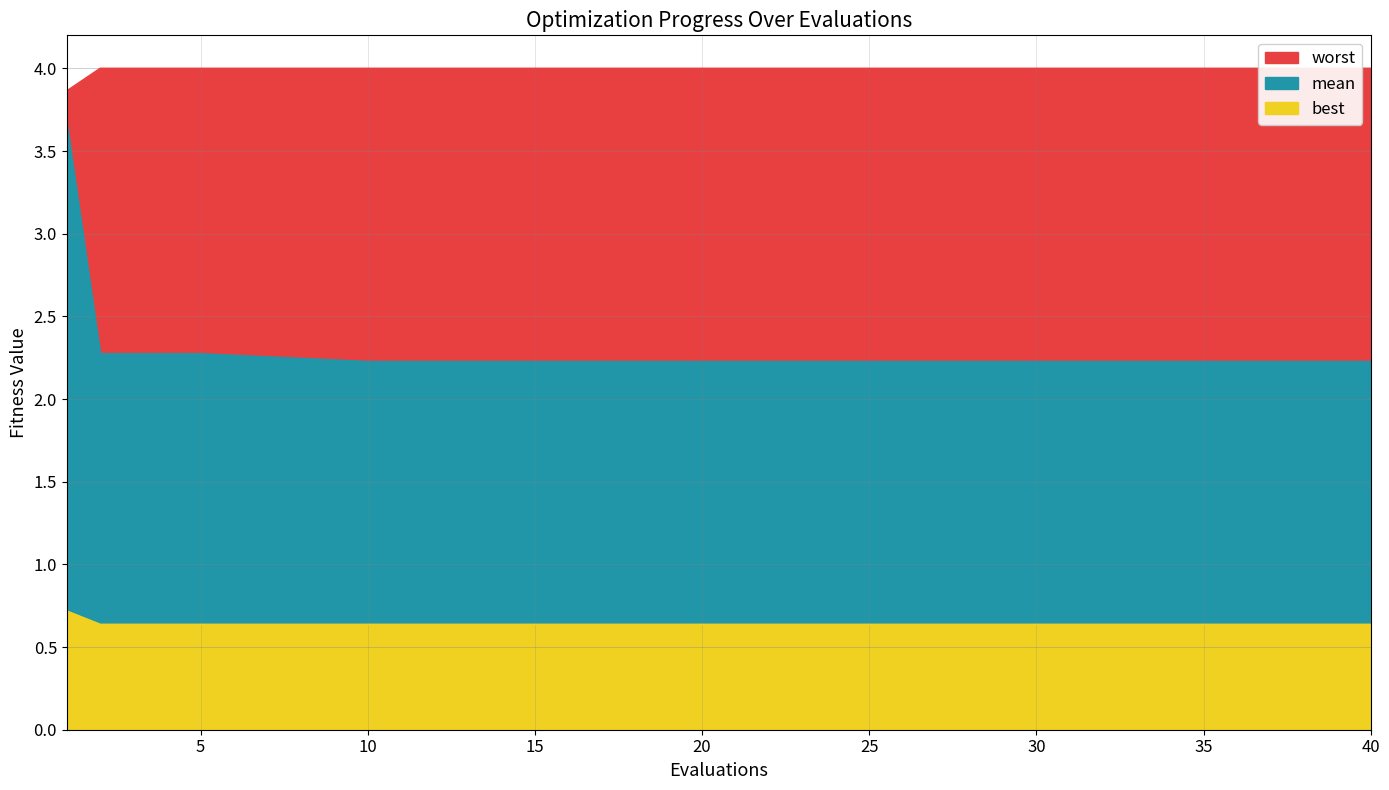

The mean series shows 2.2 at 15. True or false?

True